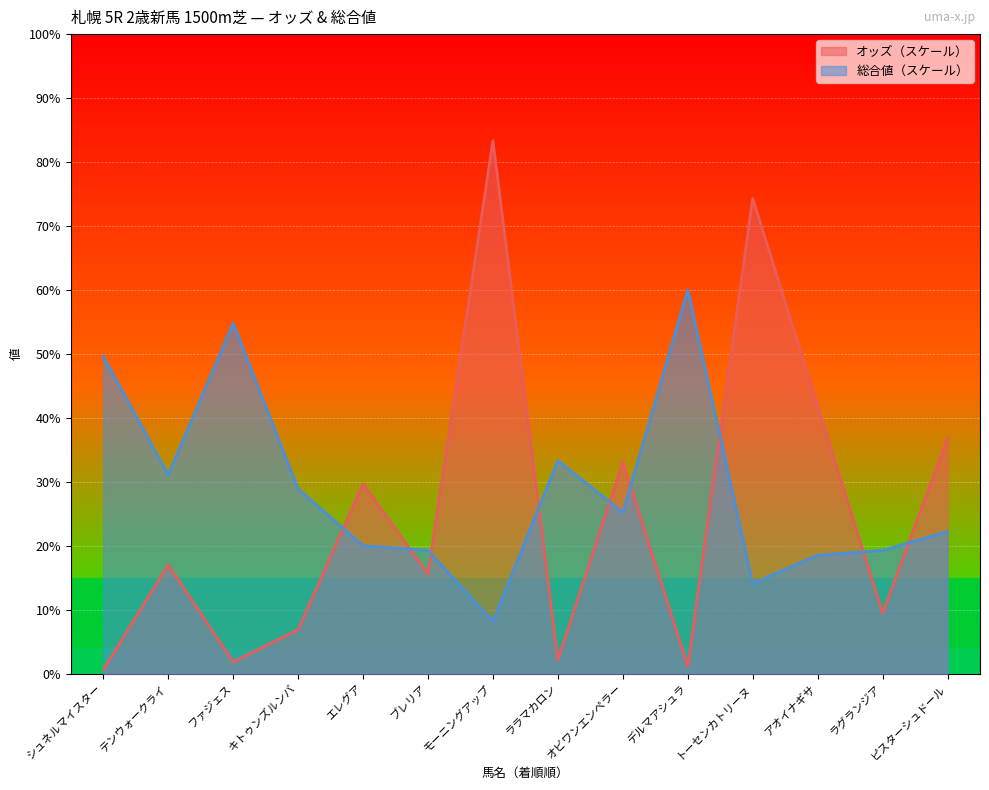

The 総合値 series shows 79.1 at エレグア. True or false?

False